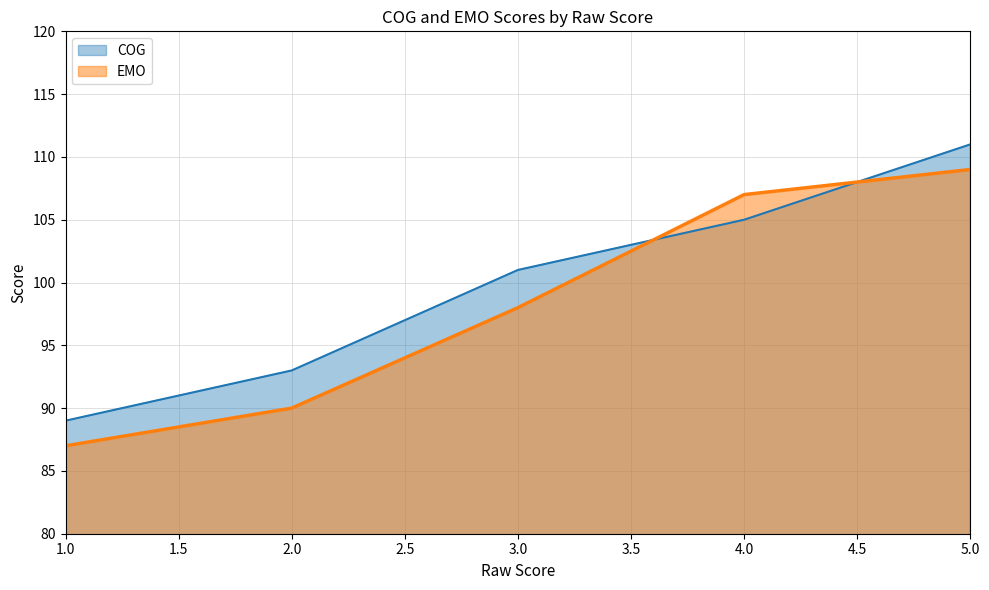

Rank the series at 4.0 from lowest to highest value.

COG, EMO